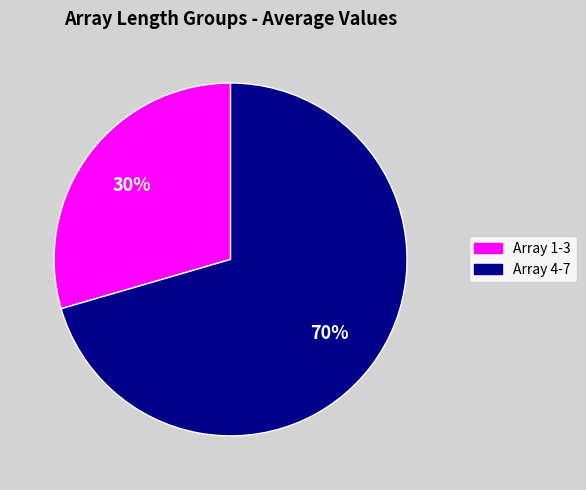

Does any single category account for the majority?

Yes